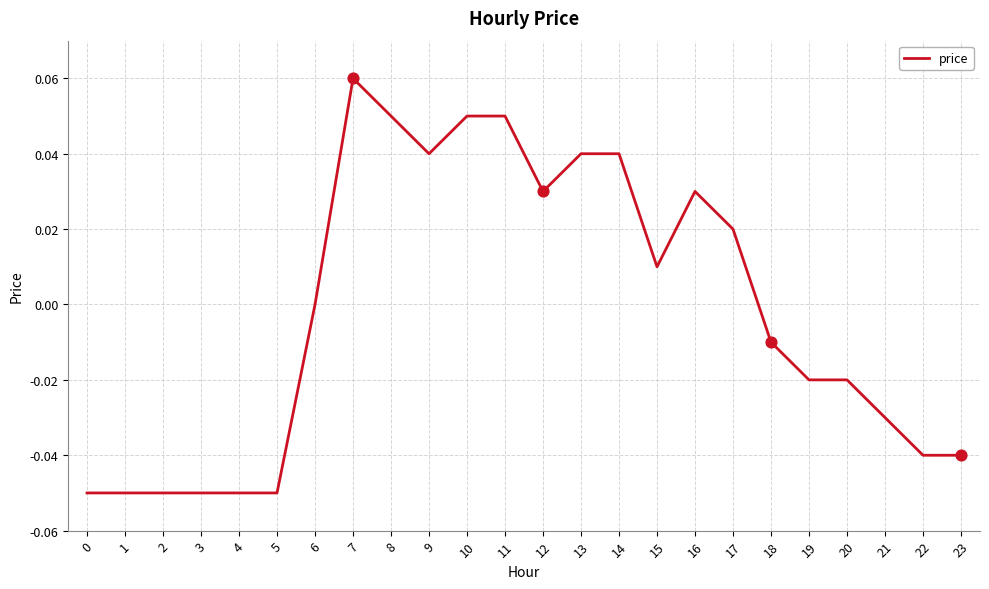

Which has a higher value, 20 or 18?

18